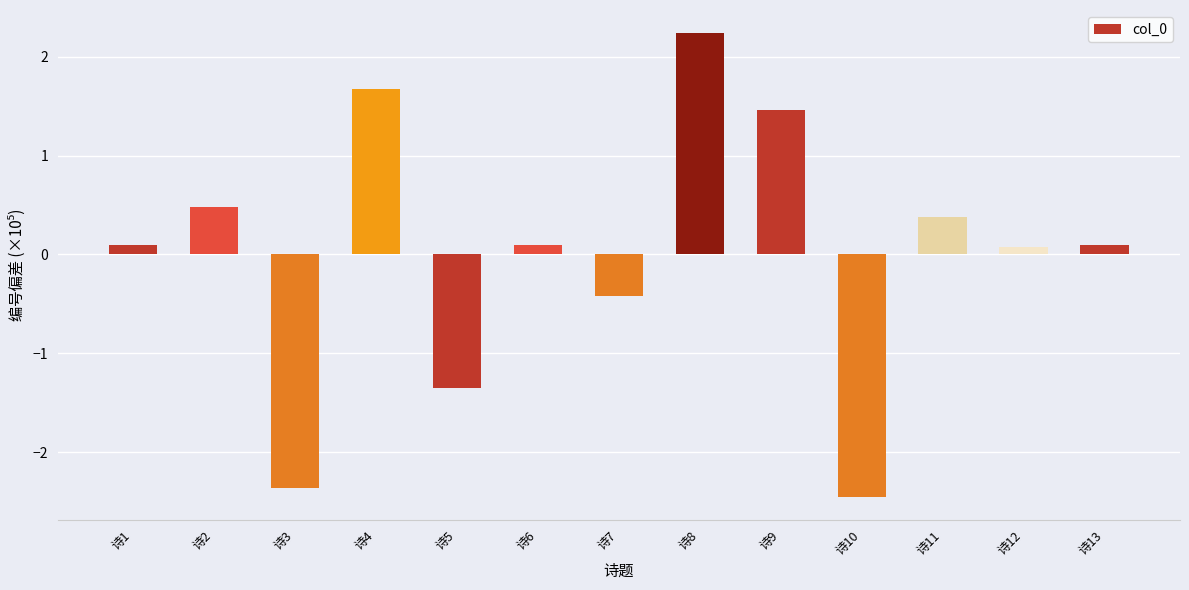

Does the chart contain stacked bars?

No